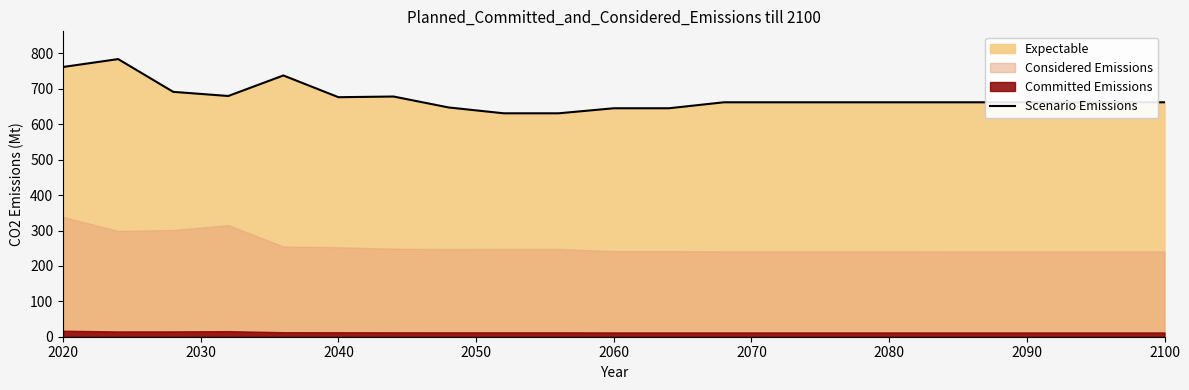

What is the highest value of the Scenario Emissions series?

784.1